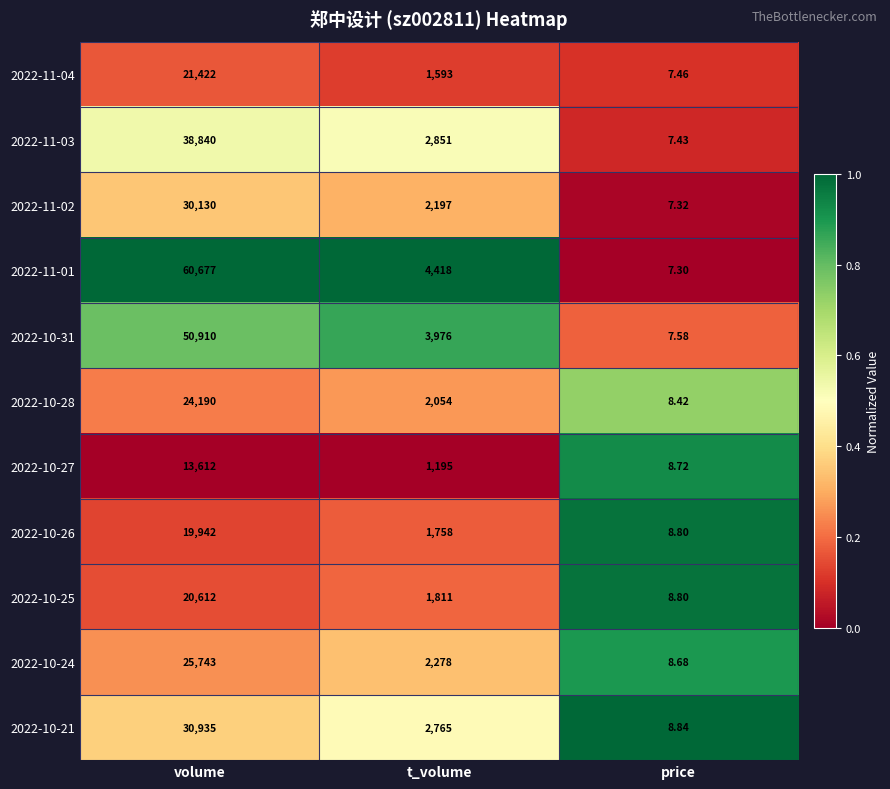

What is the total value across all series at volume?

337013.0